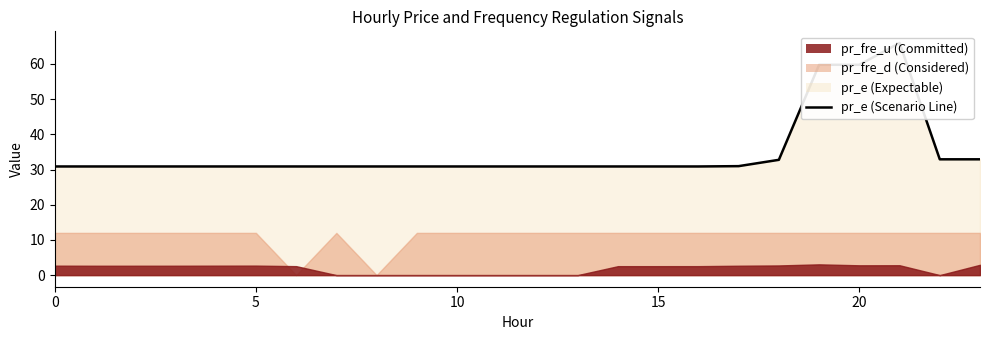

What is the change in value from 9 to 18?

+1.9